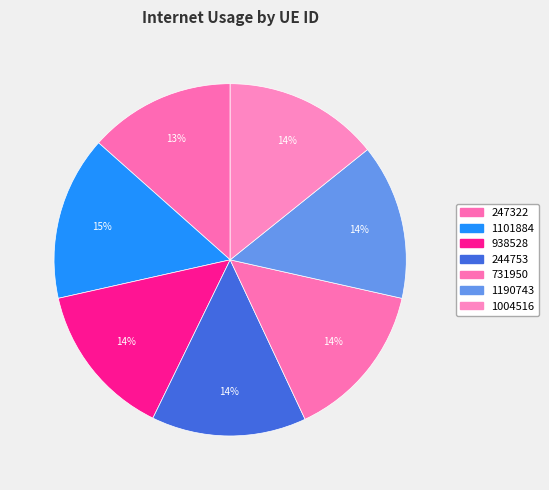

To the nearest percent, what portion does 244753 represent?

14%